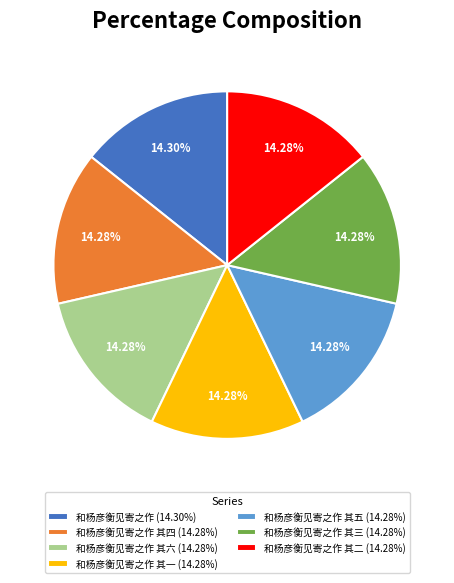

To the nearest percent, what is the average slice percentage?

14%